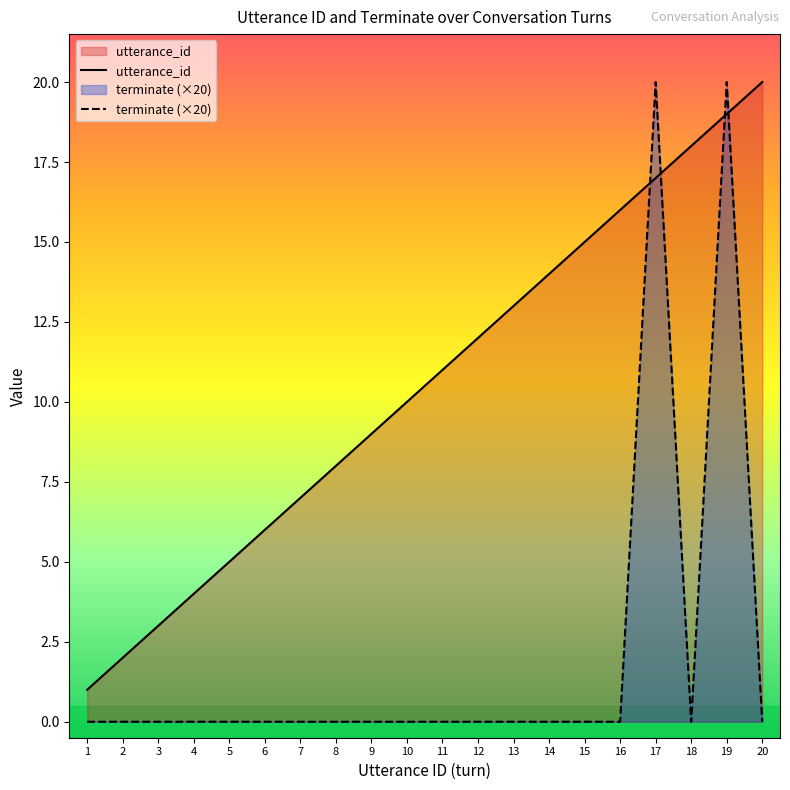

The terminate series shows 7 at 8. True or false?

False